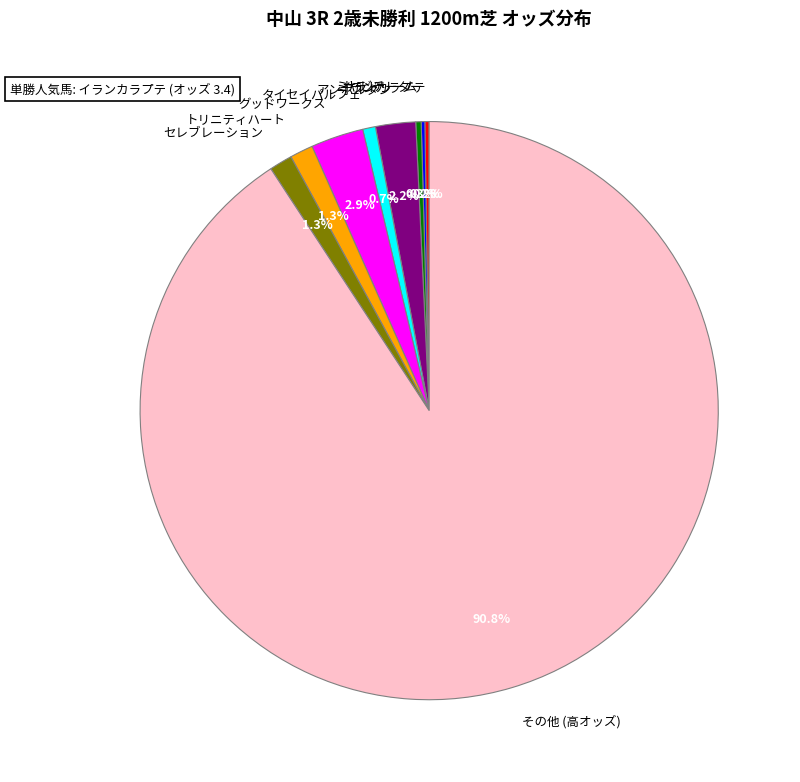

What is the largest slice in the pie chart?

その他 (高オッズ)